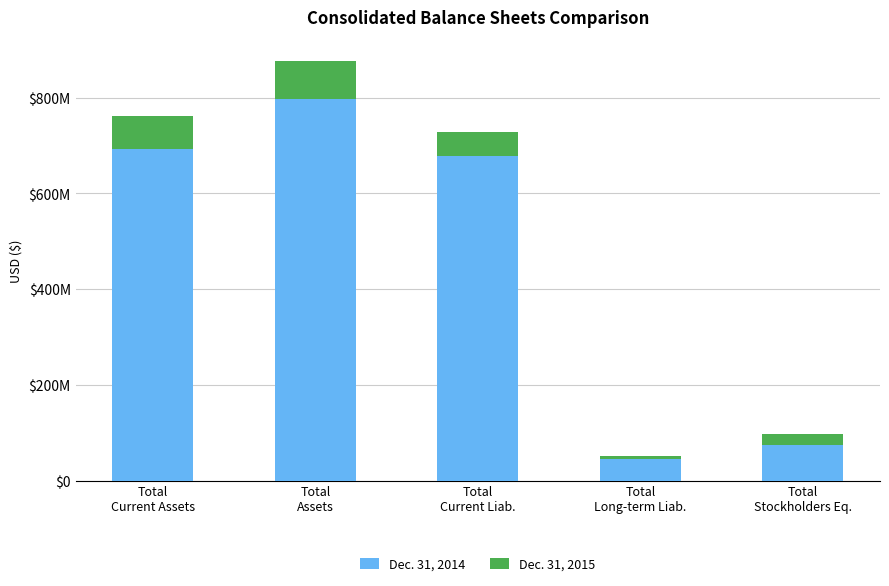

At how many categories does at least one series exceed 372836634?

3